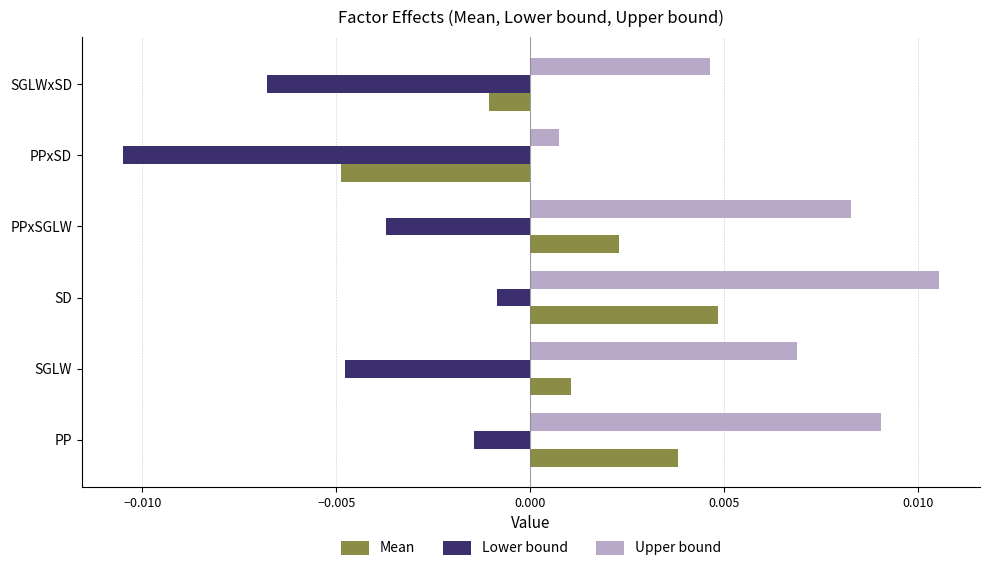

Which series changed the most between SGLW and SD?

Lower bound